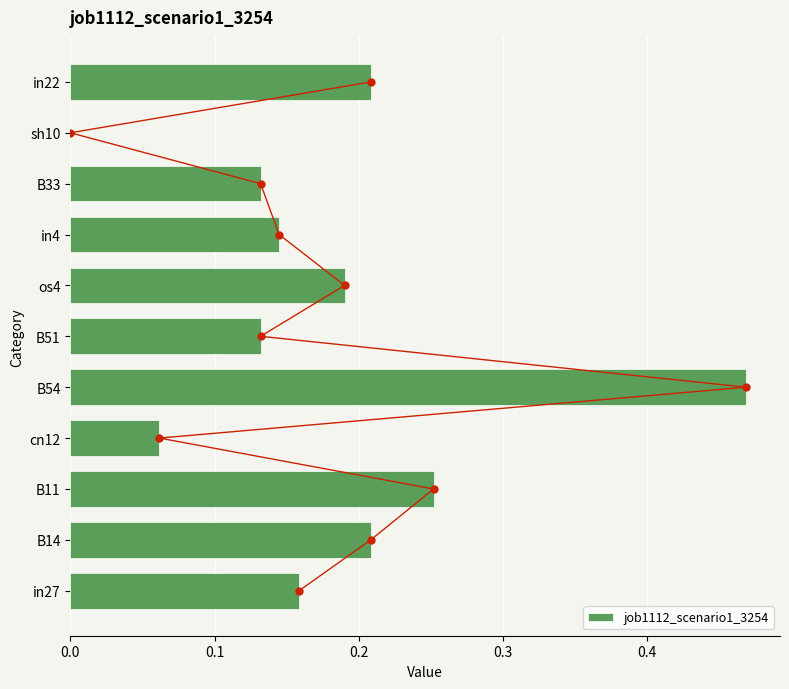

How many positive values are there?

10